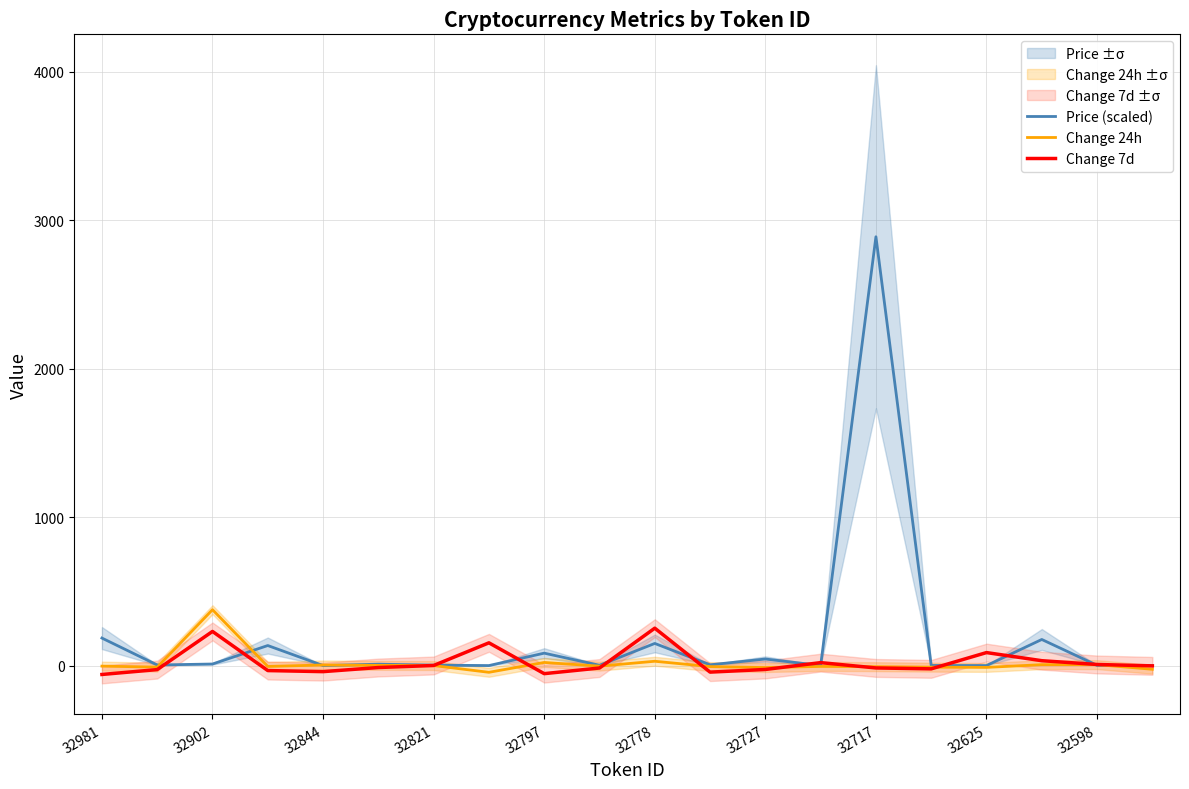

Is the value of Price (scaled) at 32981 greater than the value of Change 7d at 32717?

Yes